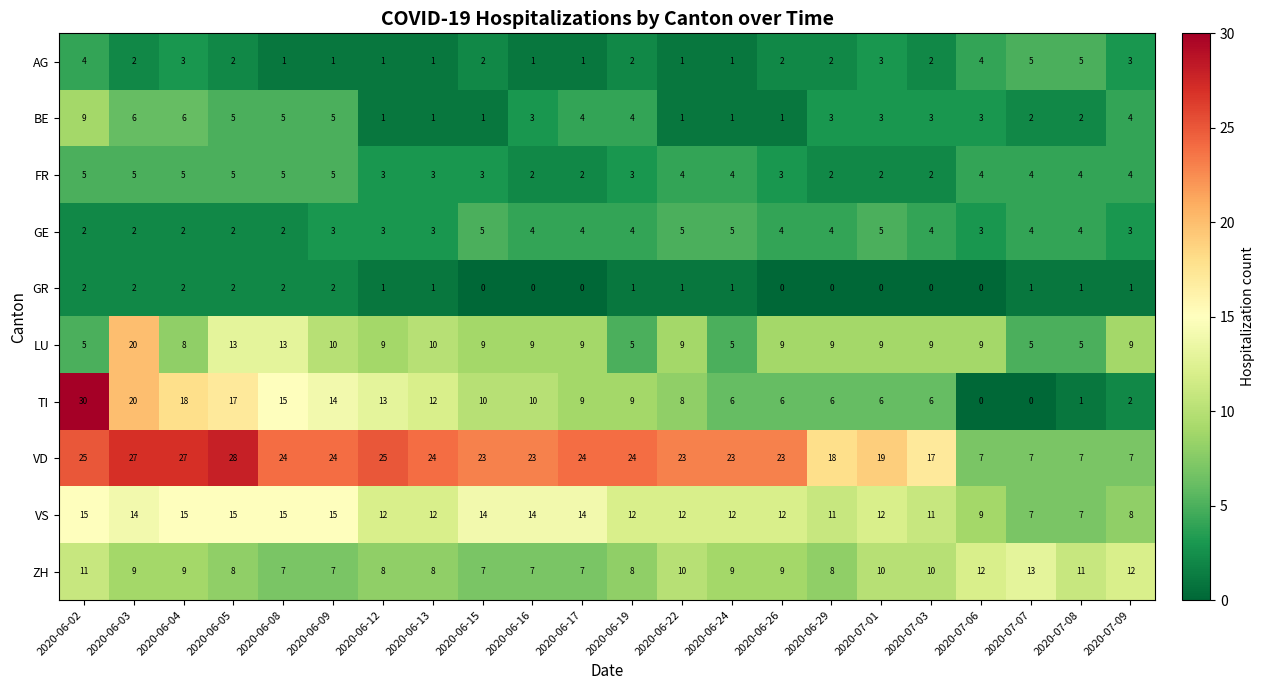

The value of AG at 2020-06-19 is 3. True or false?

False